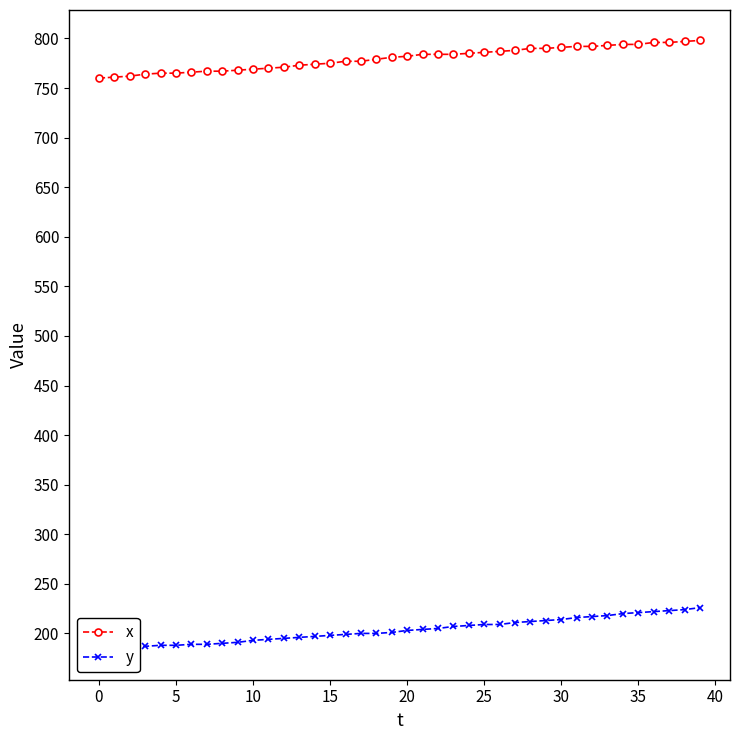

The y series shows 337 at 12. True or false?

False